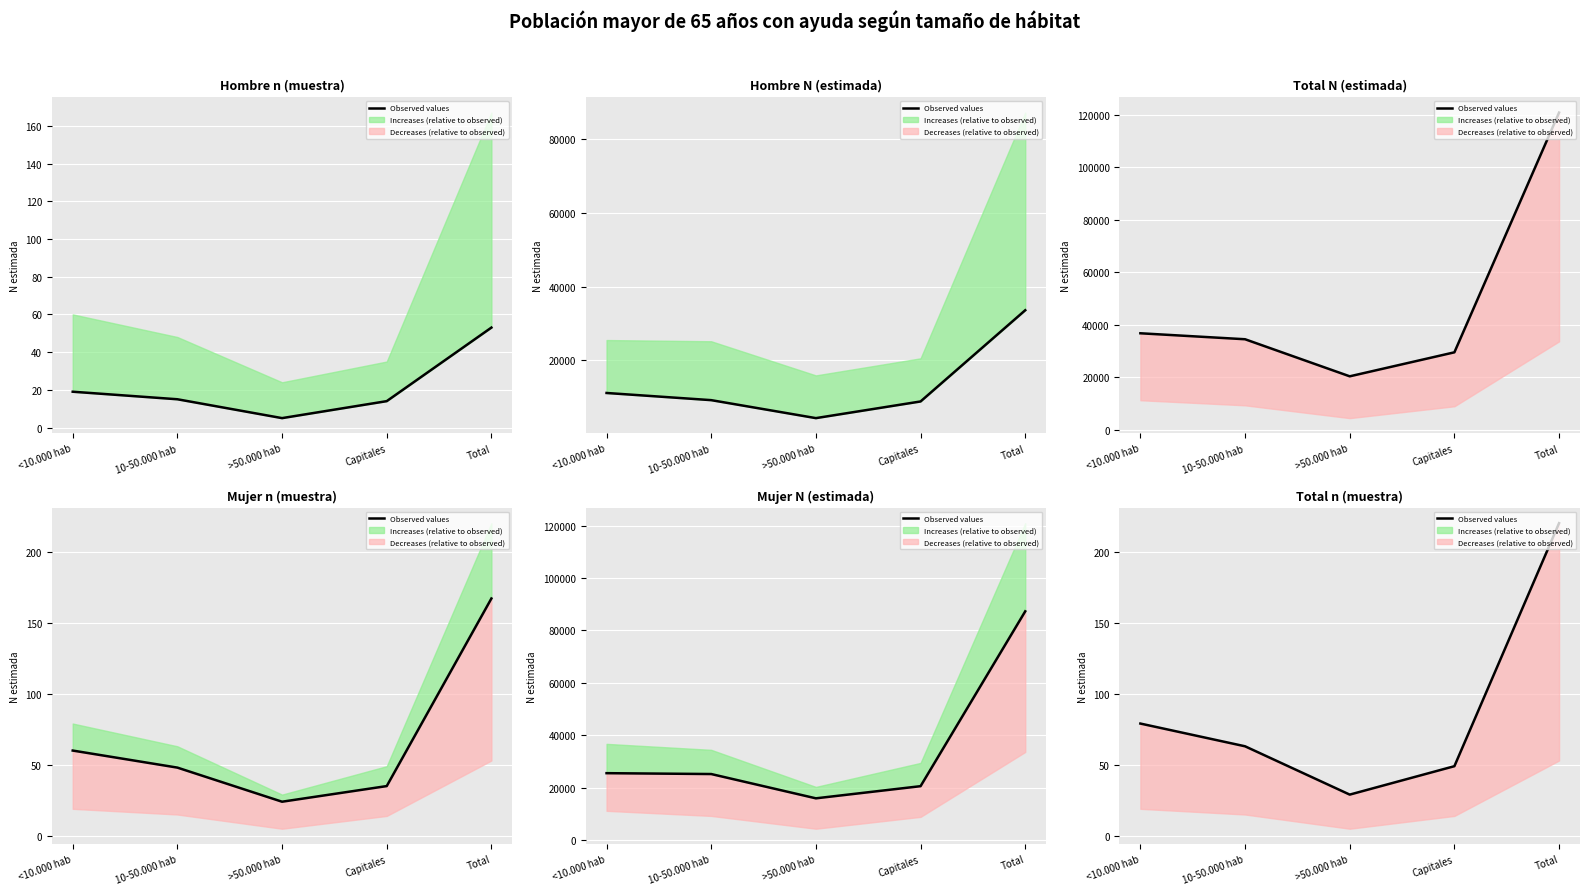

How many interior local valleys (lower than both neighbors) does the data have?

1